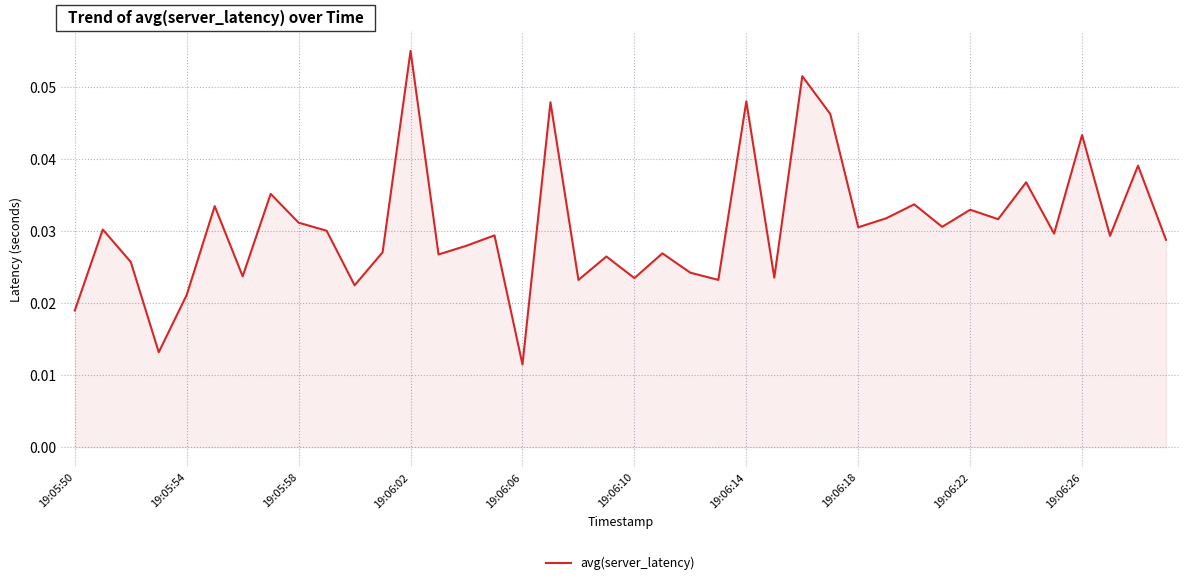

Does the chart have visible grid lines?

Yes